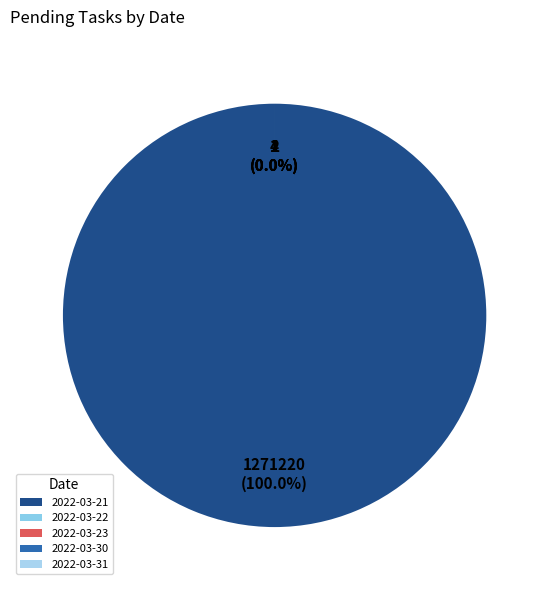

Combined, do 2022-03-23 and 2022-03-31 account for over 50%?

No